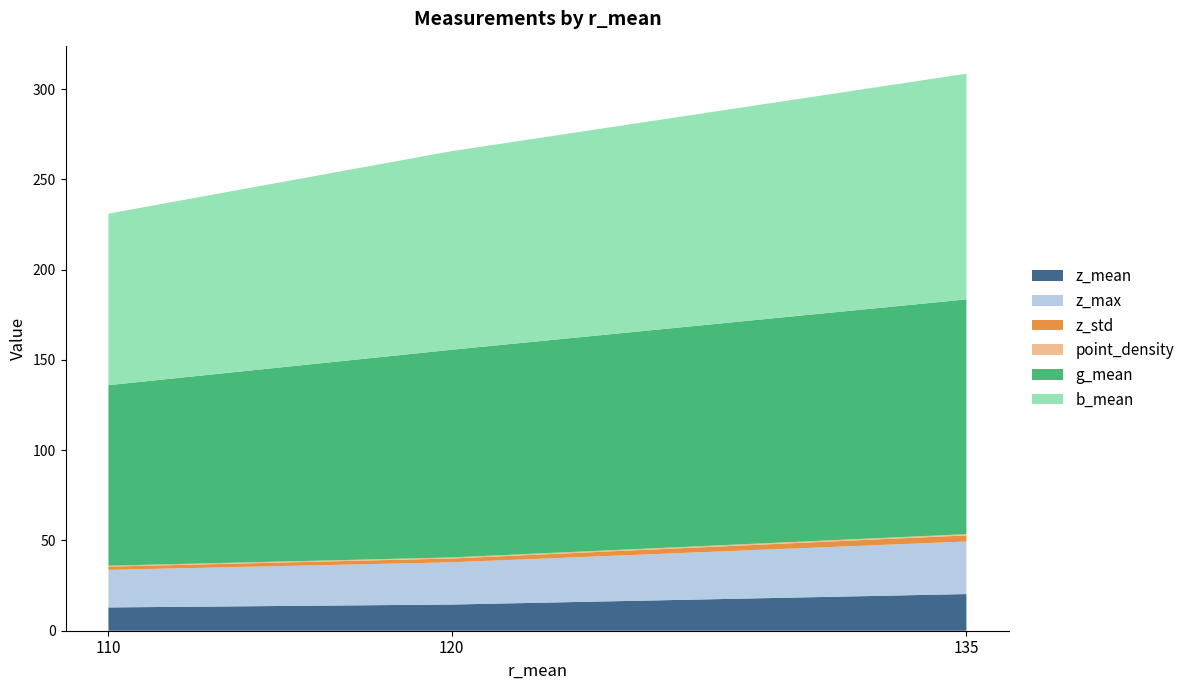

Reading left to right, list all the values displayed in this chart.

z_mean: 110=12.9	120=14.5	135=20.3
z_max: 110=20.8	120=23.4	135=29.1
z_std: 110=1.8	120=2.1	135=3.4
point_density: 110=0.5	120=0.6	135=0.7
g_mean: 110=100.0	120=115.0	135=130.0
b_mean: 110=95.0	120=110.0	135=125.0